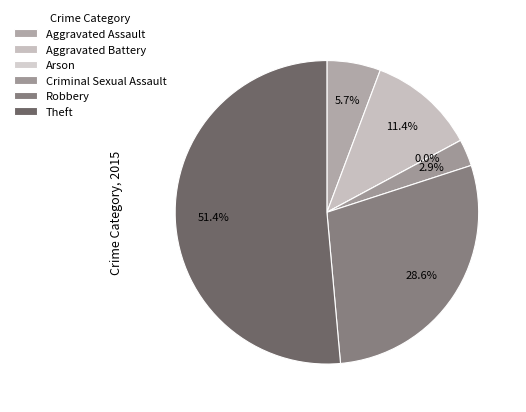

The Aggravated Battery slice represents 11% of the pie. True or false?

True